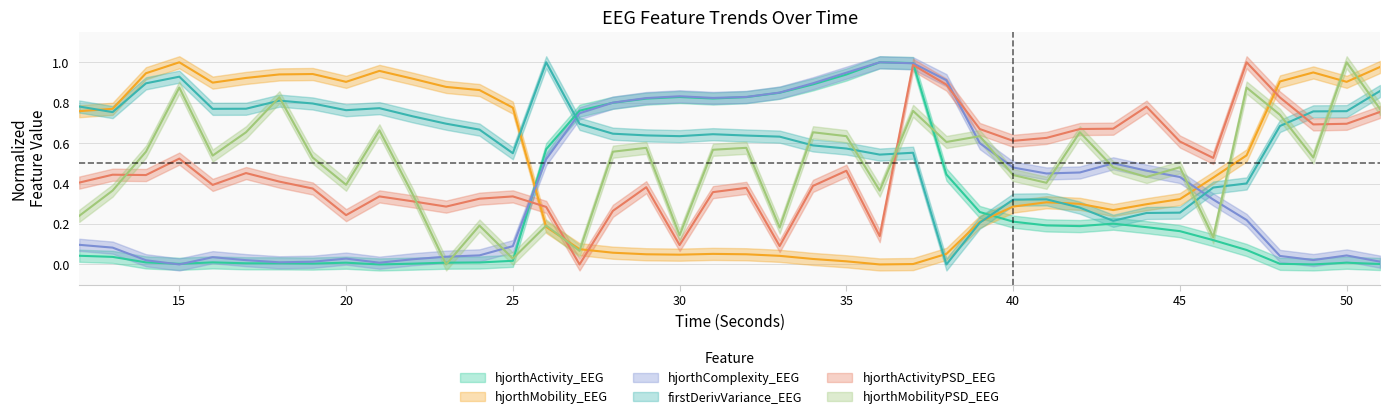

True or false: hjorthActivityPSD_EEG and firstDerivVariance_EEG intersect in this chart.

True